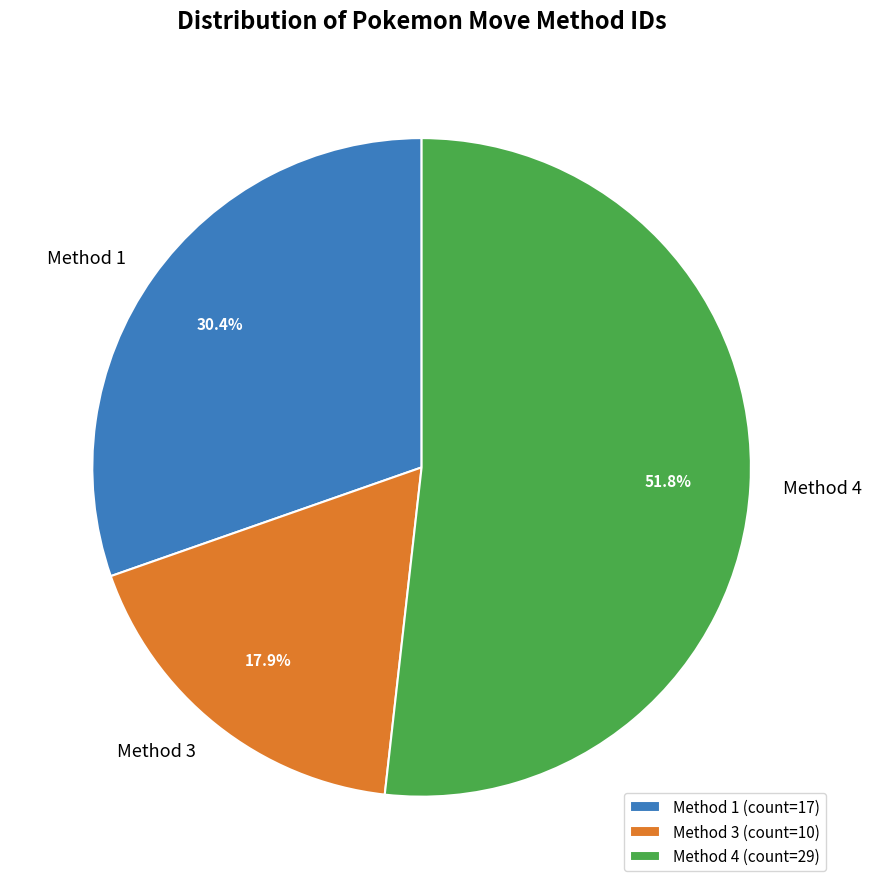

How many slices are in this pie chart?

3